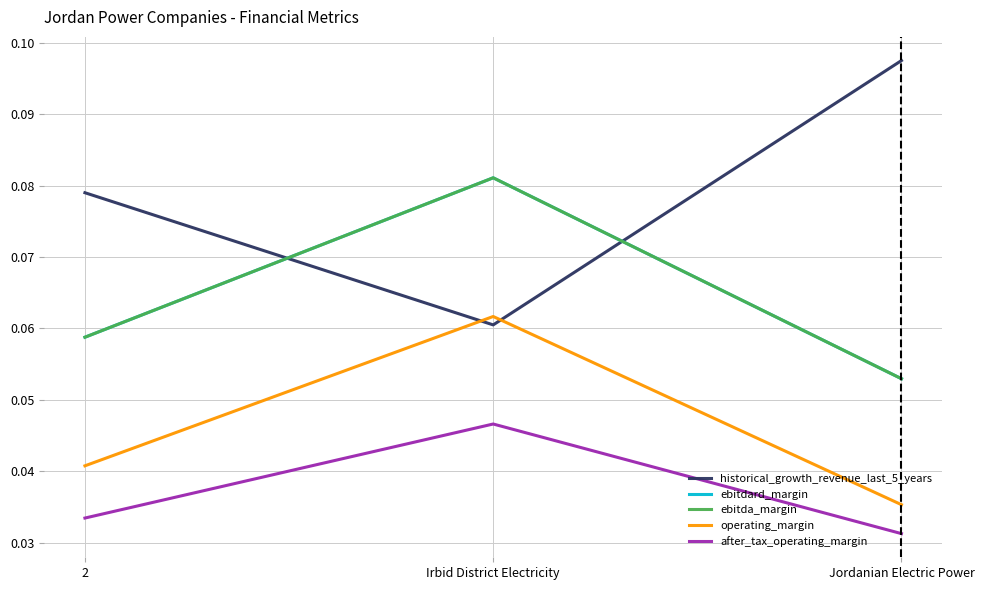

Which category has the highest value in the ebitda_margin series?

Irbid District Electricity